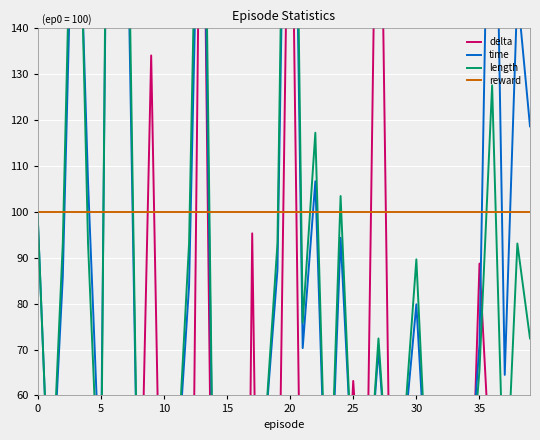

What is the value of the length point at the 1st from the left?

100.0